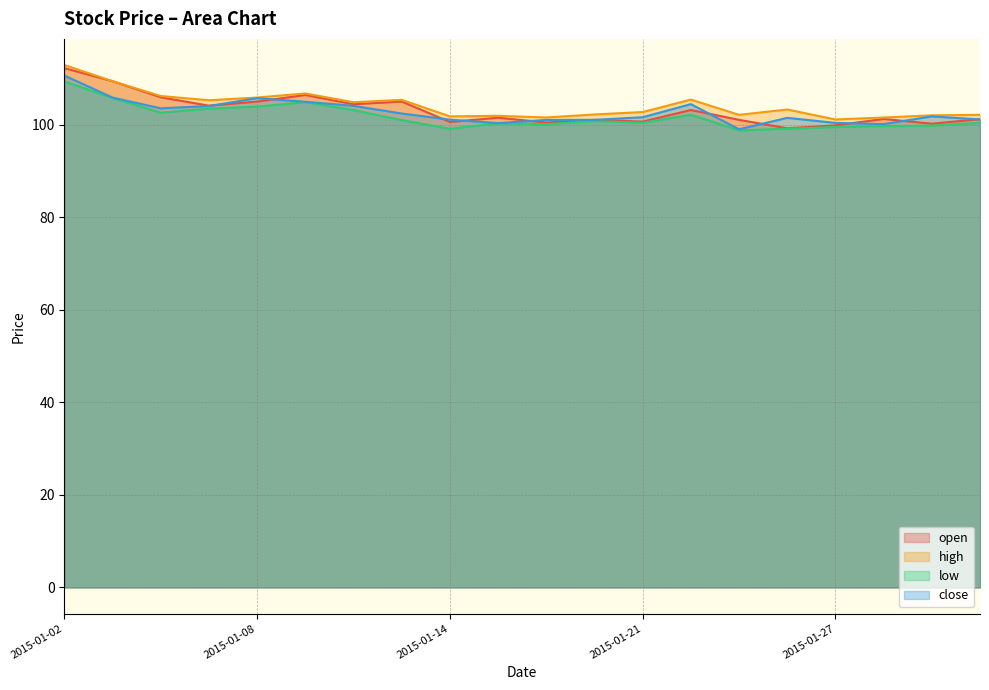

Where is open nearest to the value 105?

2015-01-08